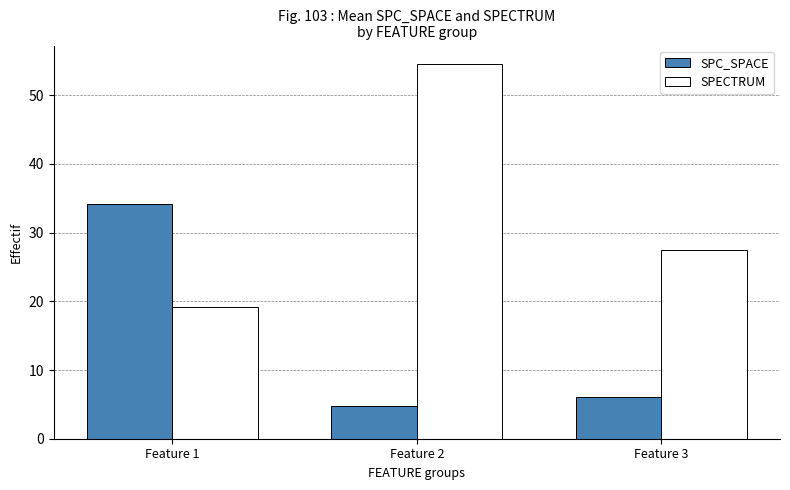

Which series has the widest spread of values?

SPECTRUM